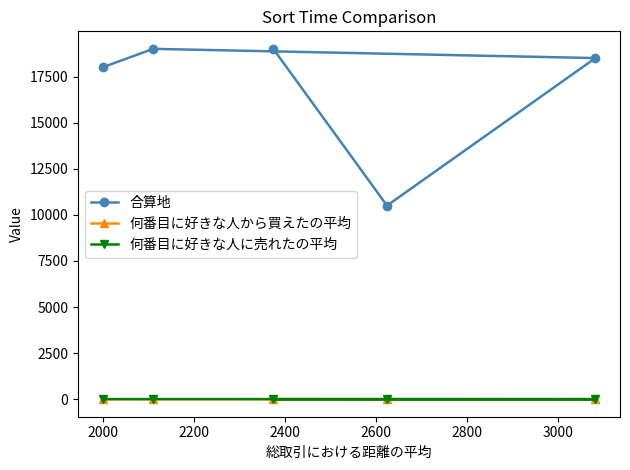

Which series has the largest range (max minus min)?

合算地